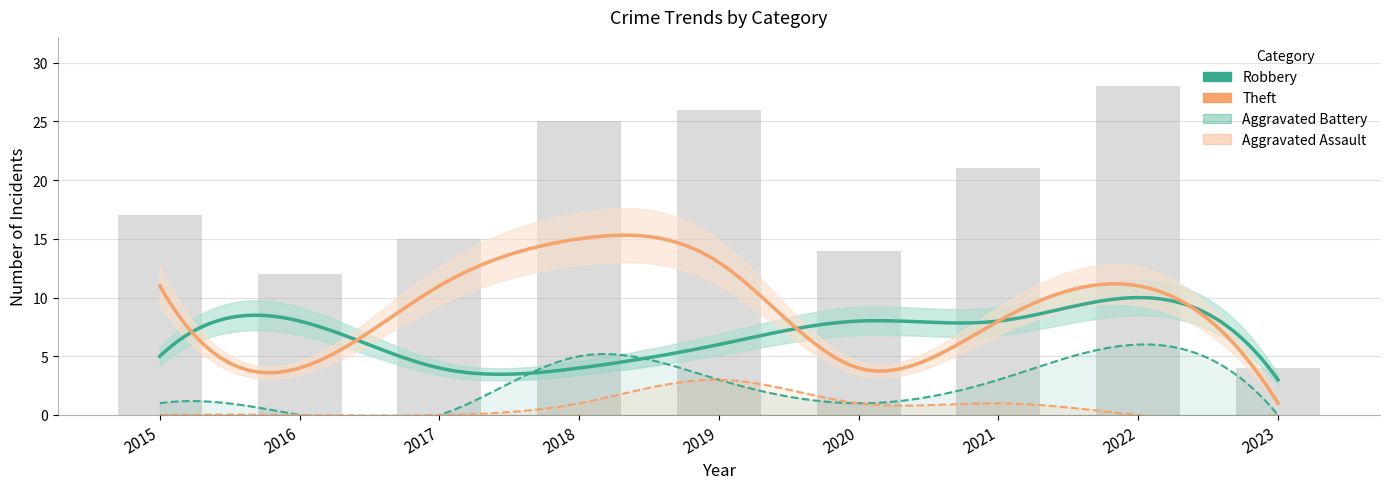

How many categories are shown in the chart?

9